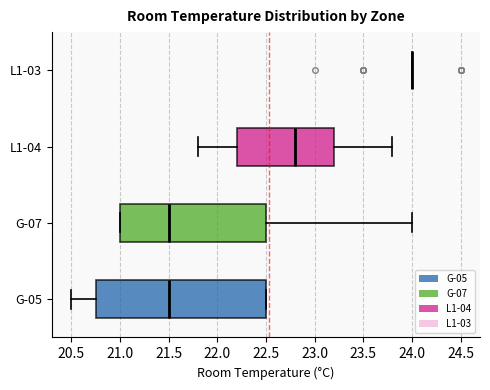

Reading bottom to top, read every box against the x-axis: the position of its median line, the range the box covers, and the ends of its whiskers. The values are not printed on the chart, so give them approximately, as read against the axis.

G-05: median 21.50, box 20.75 to 22.50, whiskers 20.50 to 22.50
G-07: median 21.50, box 21.00 to 22.50, whiskers 21.00 to 24.00
L1-04: median 22.80, box 22.20 to 23.20, whiskers 21.80 to 23.80
L1-03: box collapsed to a line at 24.00, whiskers 24.00 to 24.00